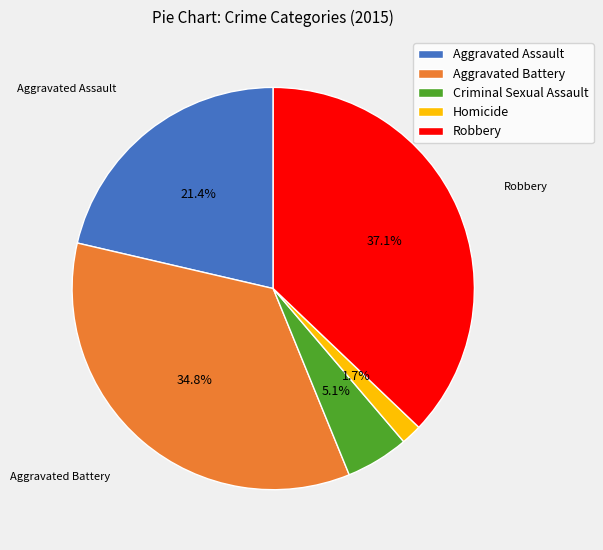

True or false: Aggravated Battery accounts for 42% of the total.

False